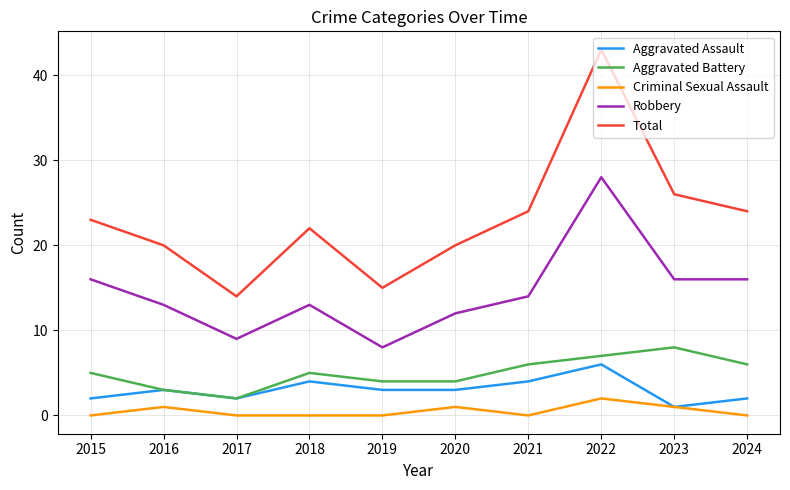

The value of Robbery at 2023 is 16. True or false?

True